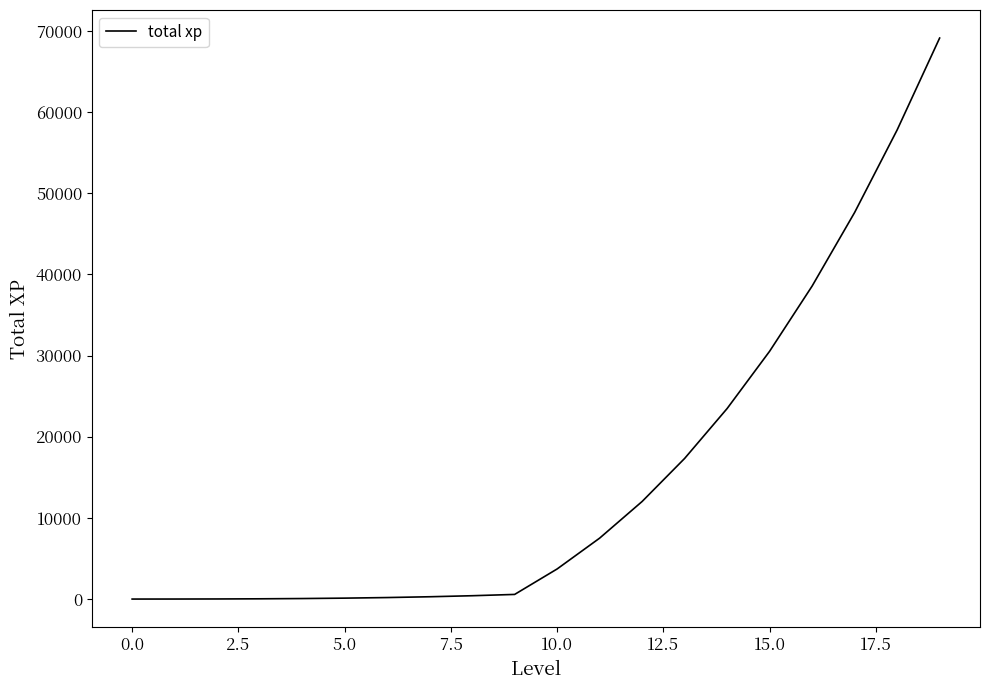

What is the difference between the maximum and minimum values?

69106